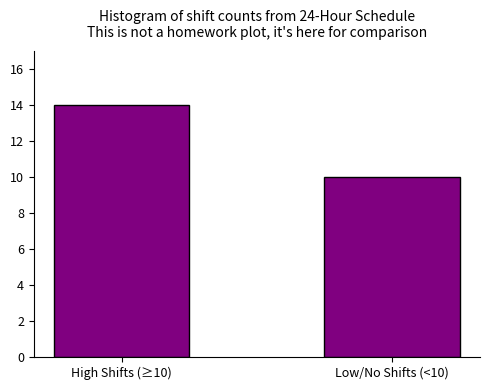

Reading left to right, extract all data points from this chart.

High Shifts (≥10)=14	Low/No Shifts (<10)=10